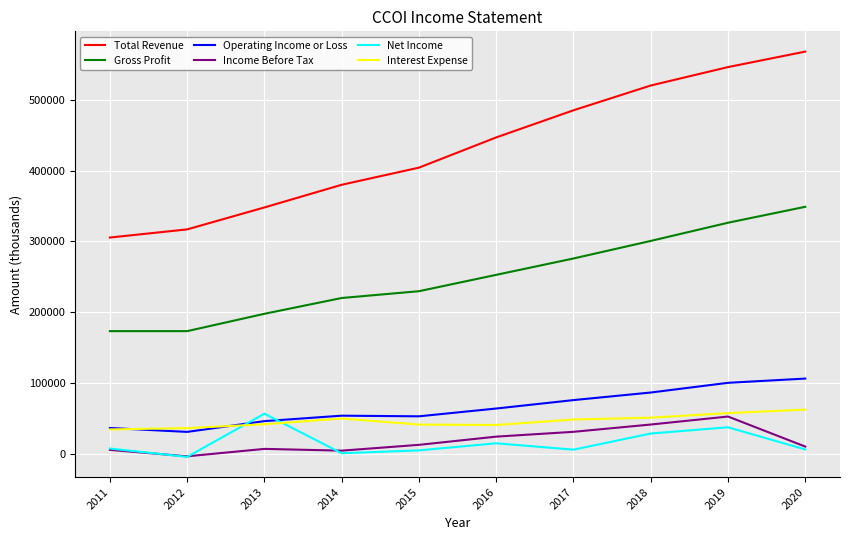

How many values in the Interest Expense series are below 48500?

5